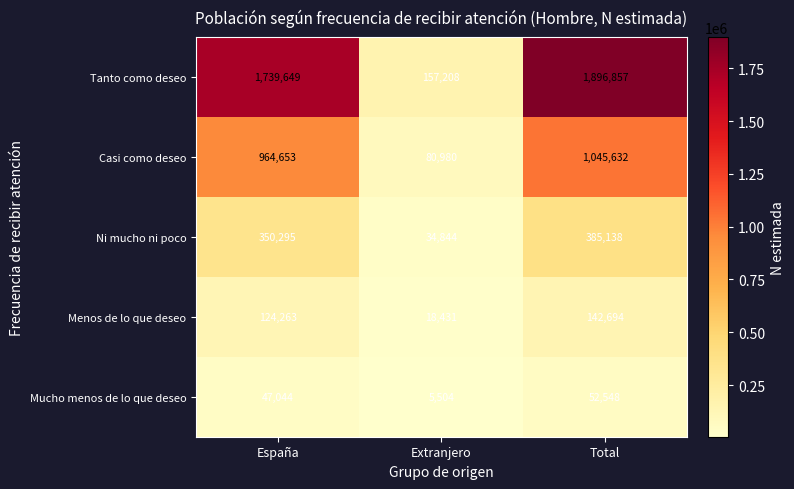

The Mucho menos de lo que deseo series shows 47044 at España. True or false?

True